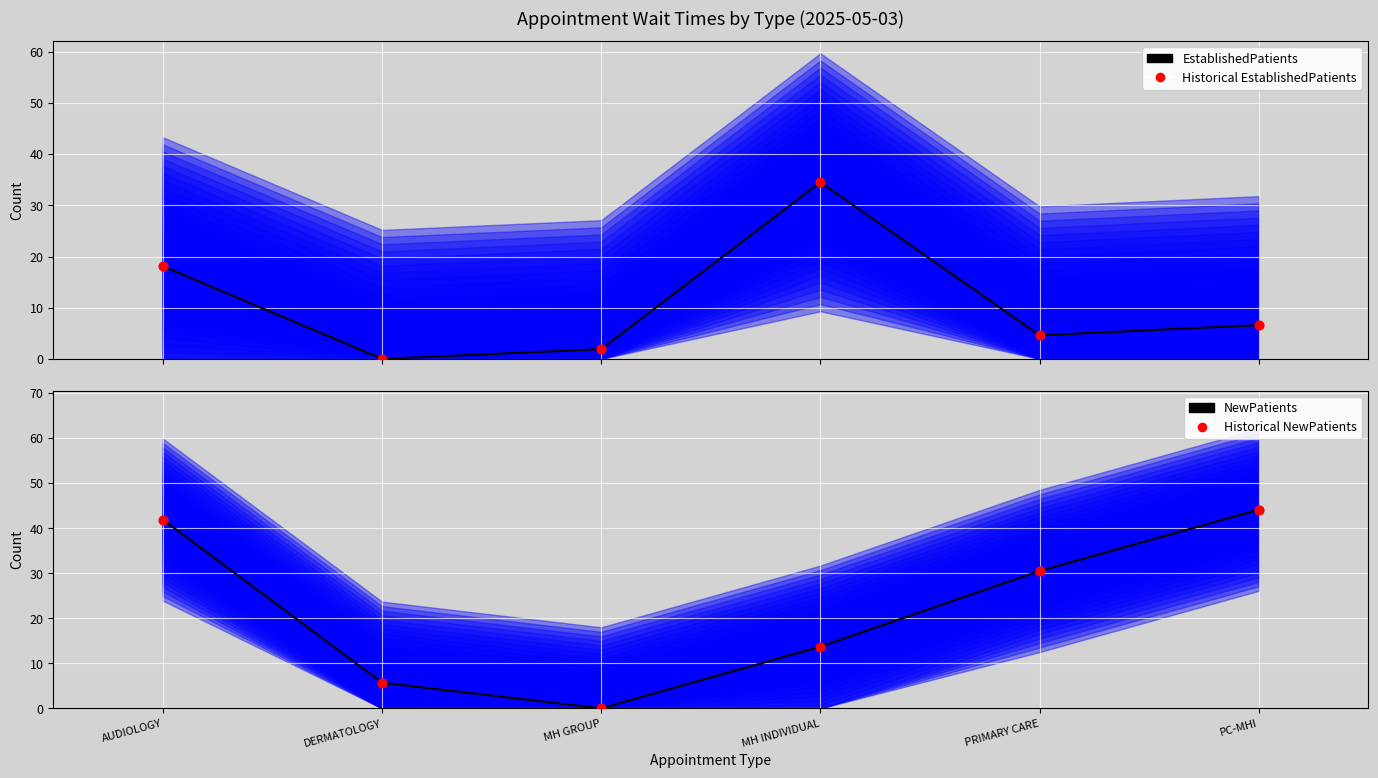

What is the total value across all series at DERMATOLOGY?

11.4